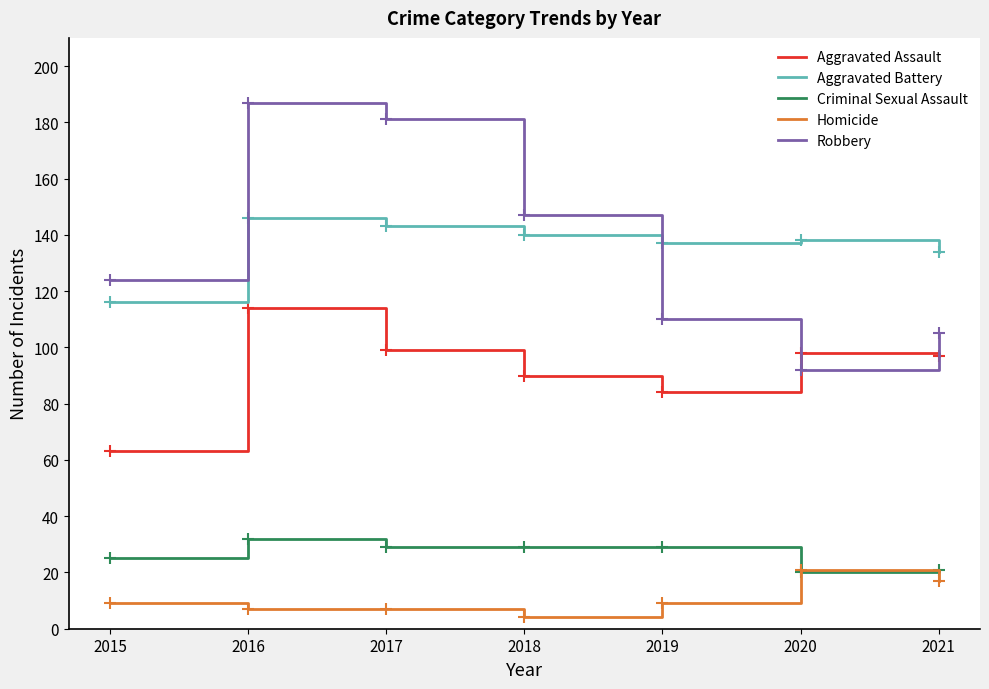

What is the maximum value shown in the chart?

187